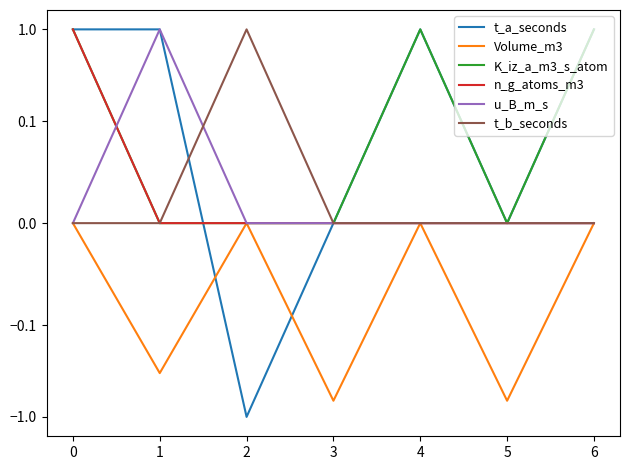

What are all the series names shown in the legend?

t_a_seconds, Volume_m3, K_iz_a_m3_s_atom, n_g_atoms_m3, u_B_m_s, t_b_seconds